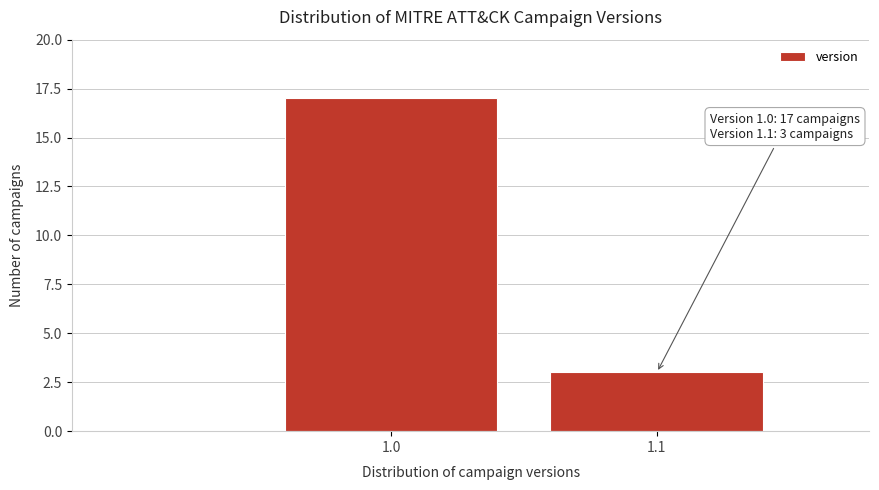

Reading left to right, what are all the values shown in this chart?

1.0=17	1.1=3